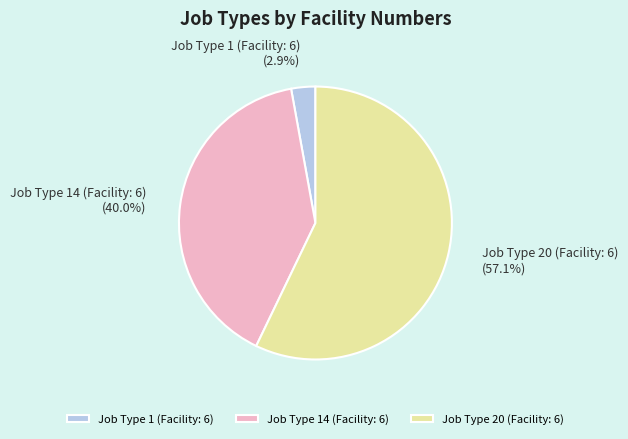

What percentage do Job Type 1 (Facility: 6) and Job Type 20 (Facility: 6) together represent?

60.0%